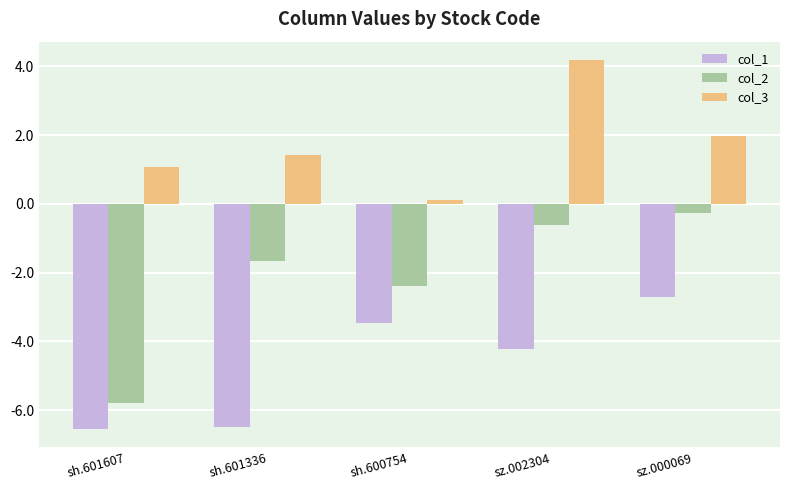

The value of col_1 at sh.601336 is -6.5. True or false?

True